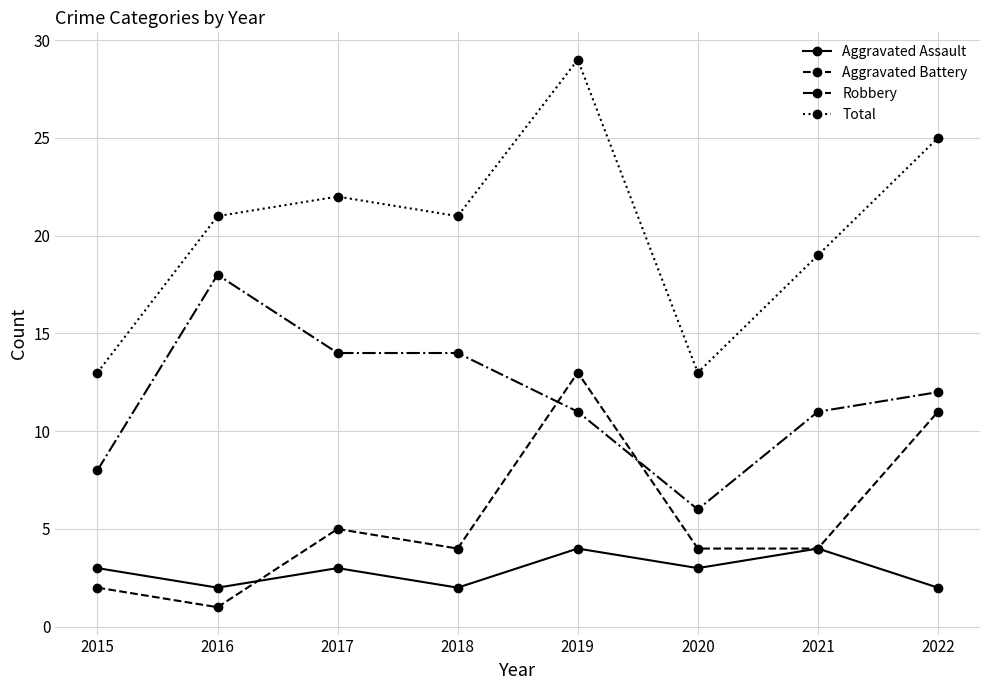

True or false: Total and Aggravated Battery cross at least once.

False